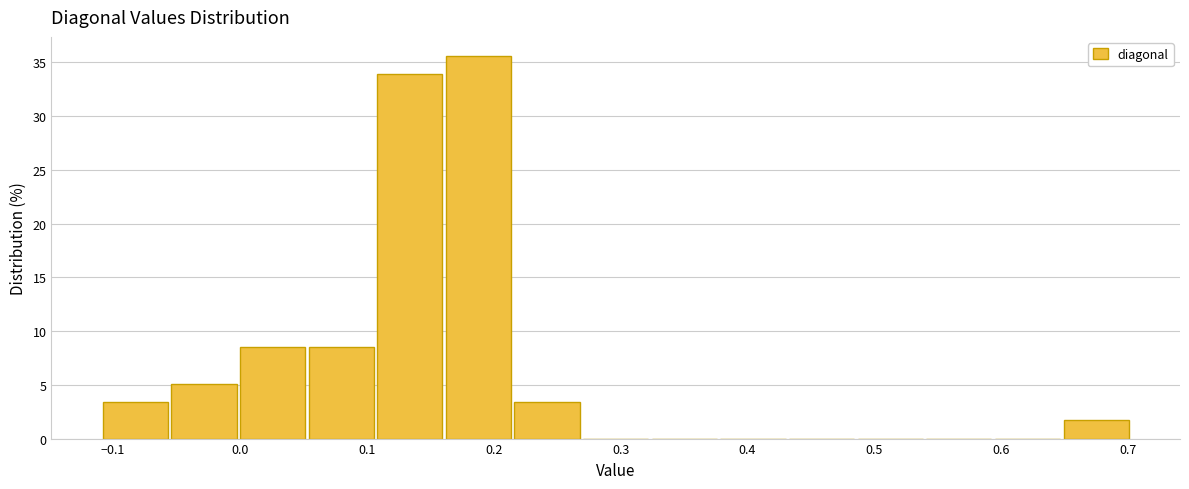

Reading left to right, list every bar in this chart as the range it spans on the x-axis followed by its height. Neither the bar edges nor the heights are printed on the chart, so give them approximately, as read against the axes.

-0.11 to -0.05: 3.5
-0.05 to 0.00: 5.0
0.00 to 0.05: 8.5
0.05 to 0.11: 8.5
0.11 to 0.16: 34.0
0.16 to 0.22: 35.5
0.22 to 0.27: 3.5
0.27 to 0.32: 0
0.32 to 0.38: 0
0.38 to 0.43: 0
0.43 to 0.49: 0
0.49 to 0.54: 0
0.54 to 0.59: 0
0.59 to 0.65: 0
0.65 to 0.70: 1.5